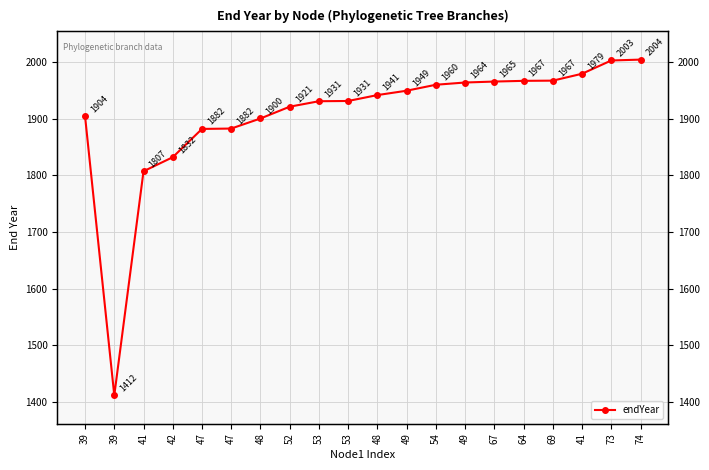

What is the difference between the second highest and minimum values?

590.7